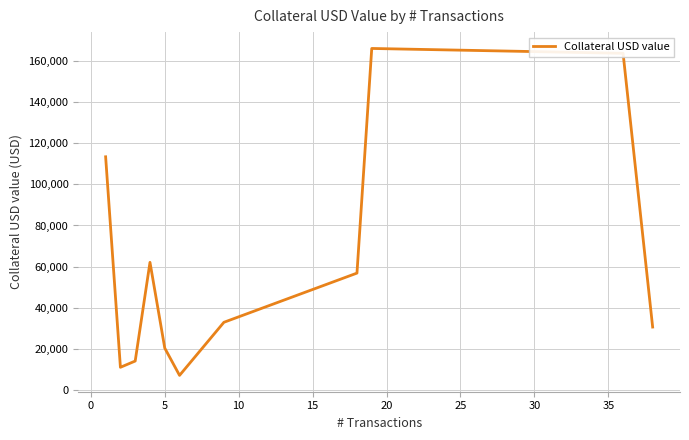

What is the difference between the maximum and minimum values?

159296.1